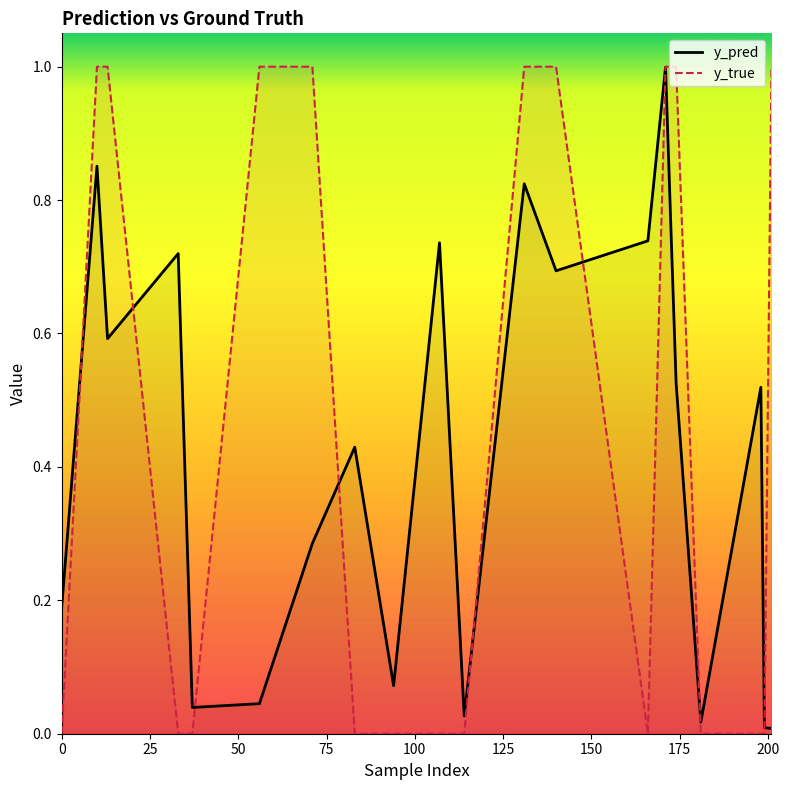

True or false: y_pred and y_true cross at least once.

True